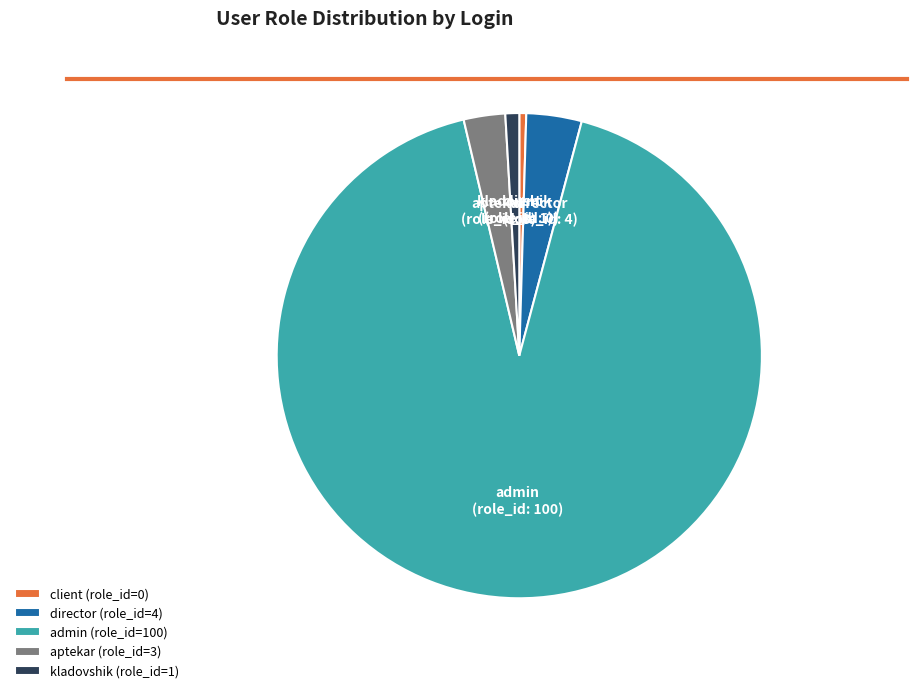

Do admin and director together represent more than half of the pie?

Yes